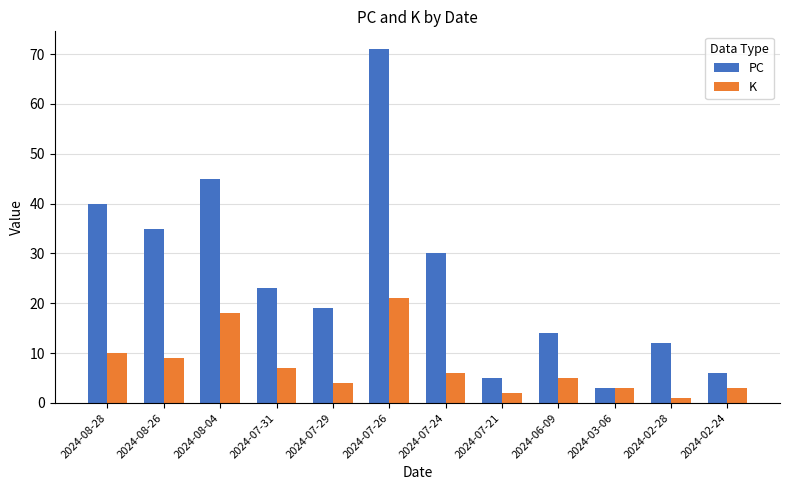

Which series has the widest spread of values?

PC